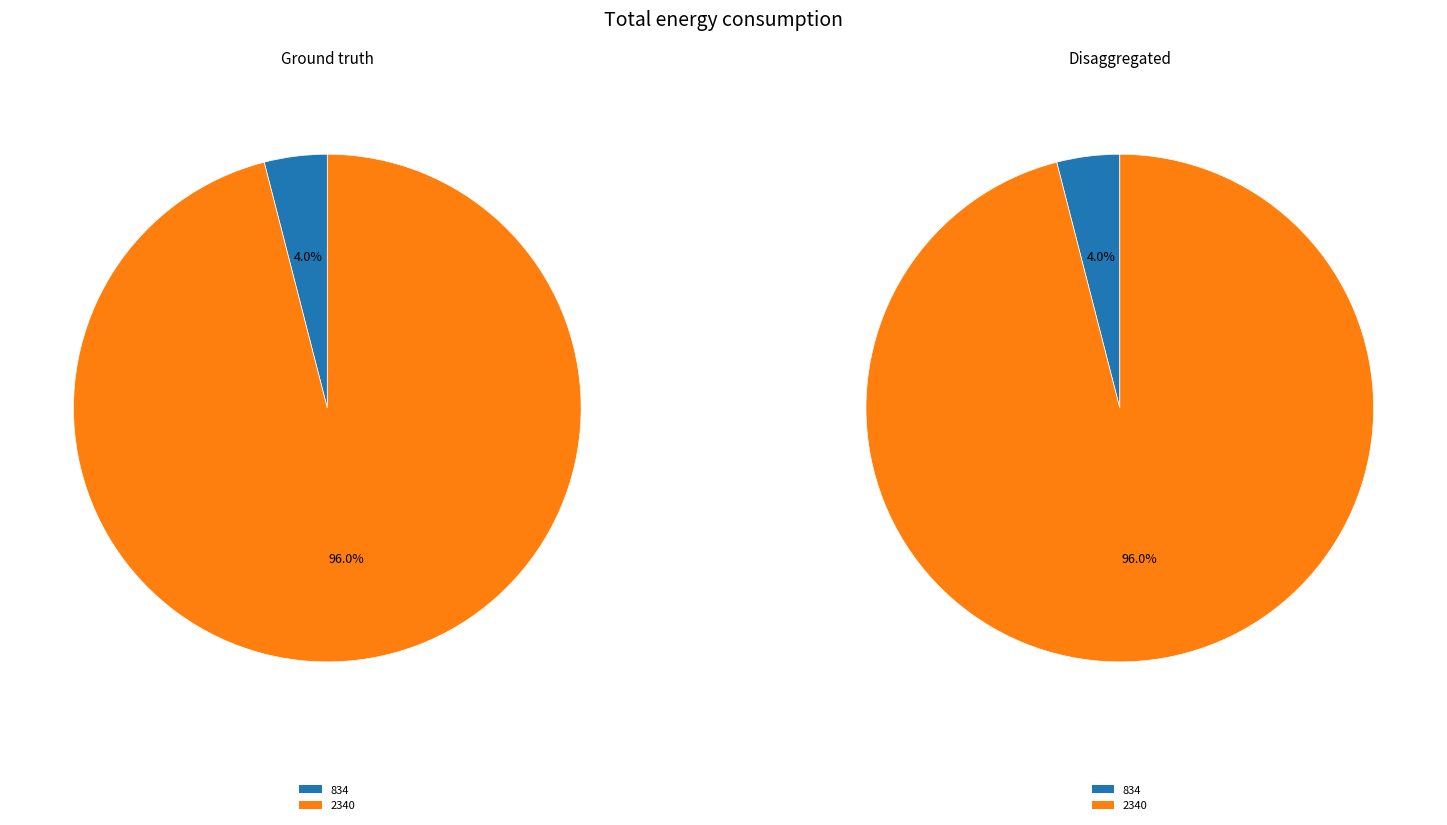

Combined, do 834 and 2340 account for over 50%?

Yes